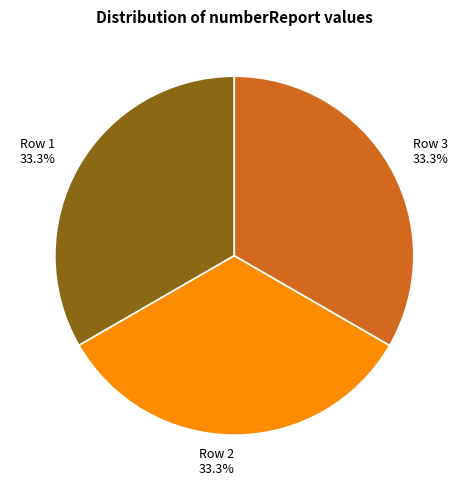

Does any single category account for the majority?

No